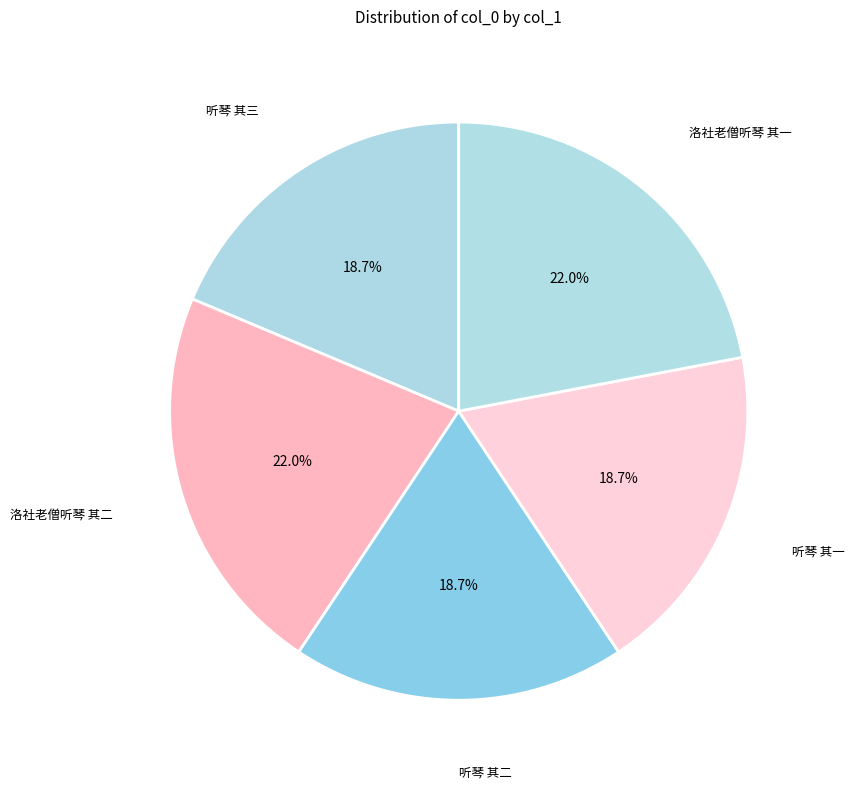

How many segments does this pie chart have?

5